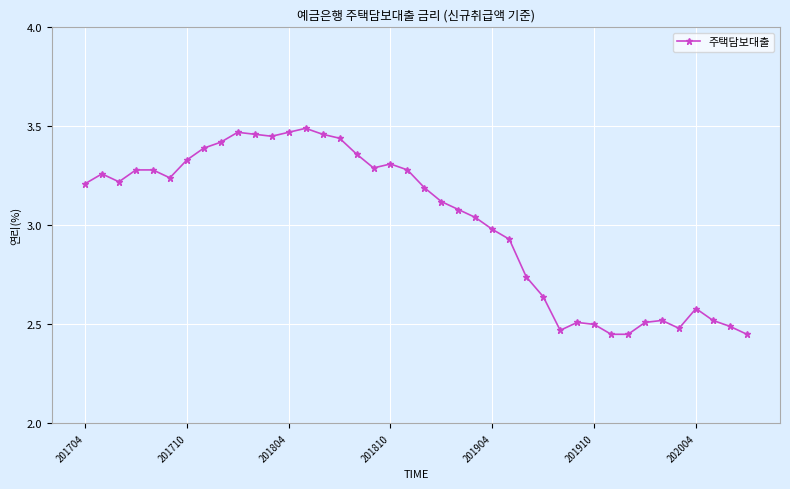

What is the difference between the maximum and minimum values?

1.0